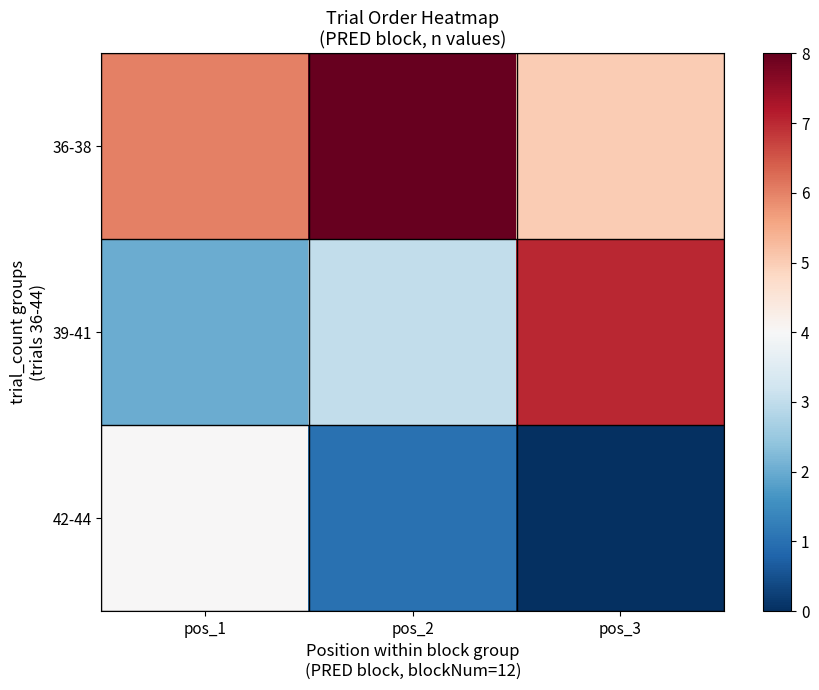

Reading left to right, extract all data points from this chart.

36-38: pos_1=6	pos_2=8	pos_3=5
39-41: pos_1=2	pos_2=3	pos_3=7
42-44: pos_1=4	pos_2=1	pos_3=0